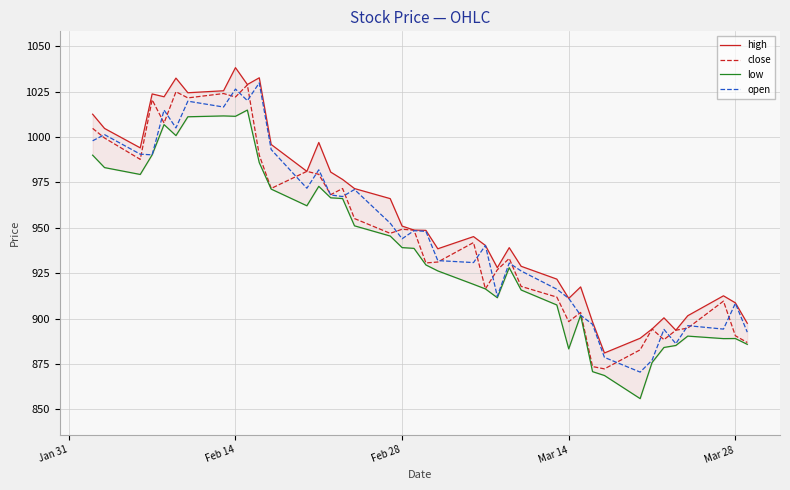

What is the highest value of the open series?

1029.8